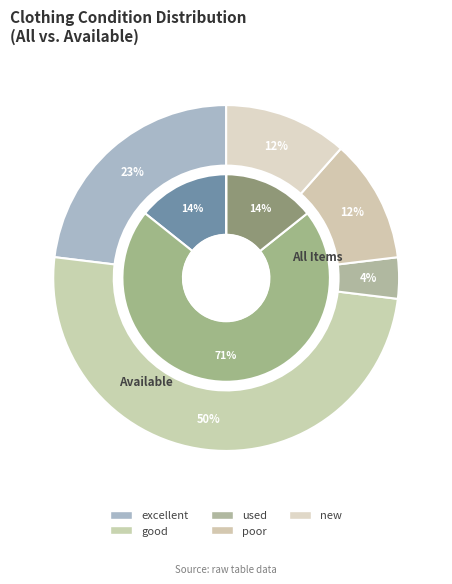

To the nearest percent, what percentage of the pie is good?

50%